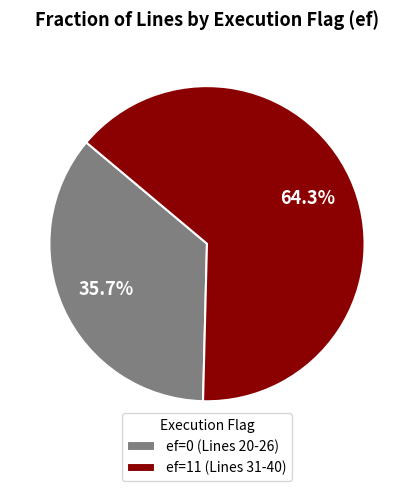

Is ef=11 (Lines 31-40) the majority of the pie?

Yes